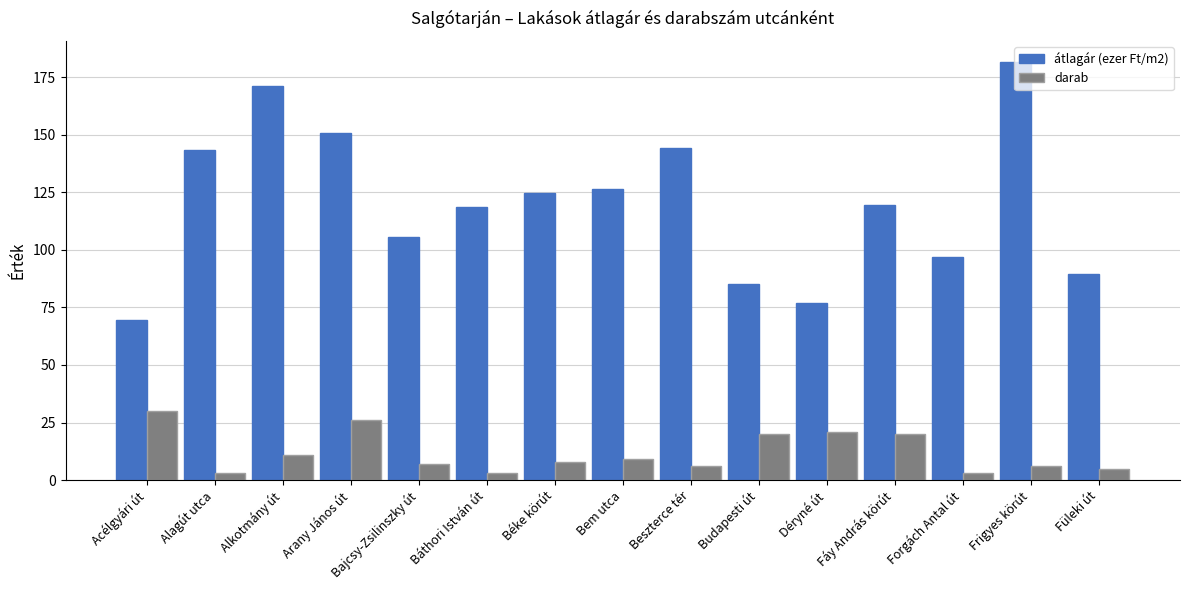

What is the sum of all darab values?

178.0